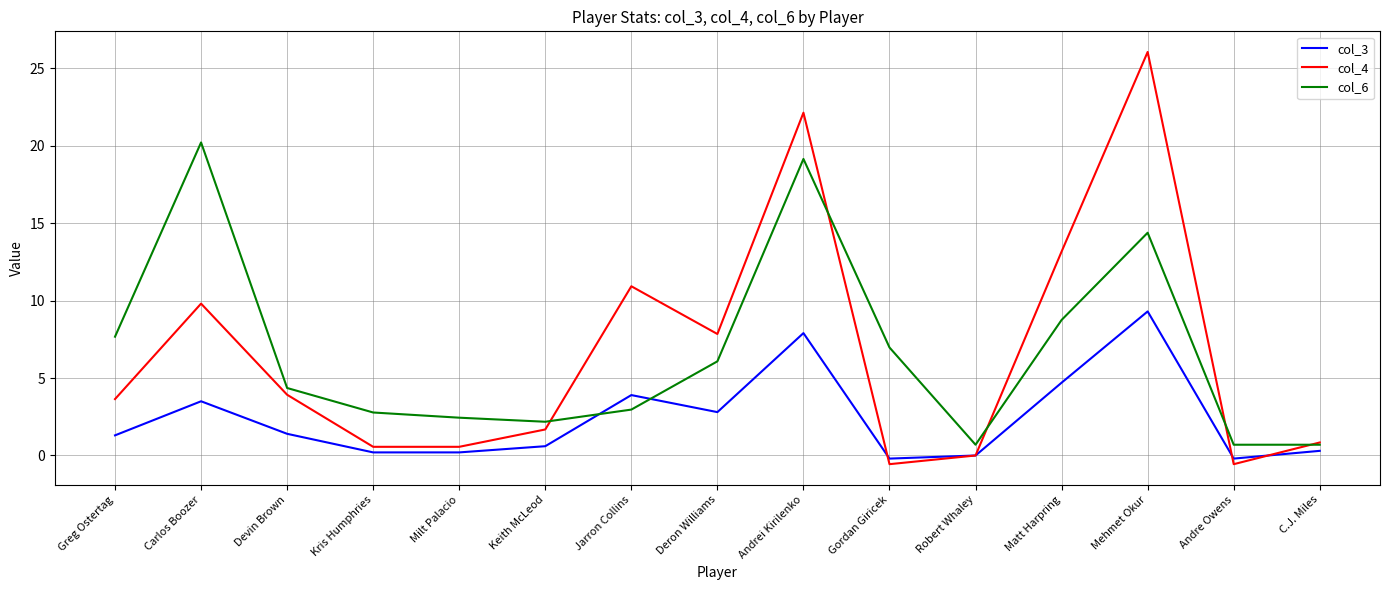

Where is col_3 nearest to the value 4?

Jarron Collins